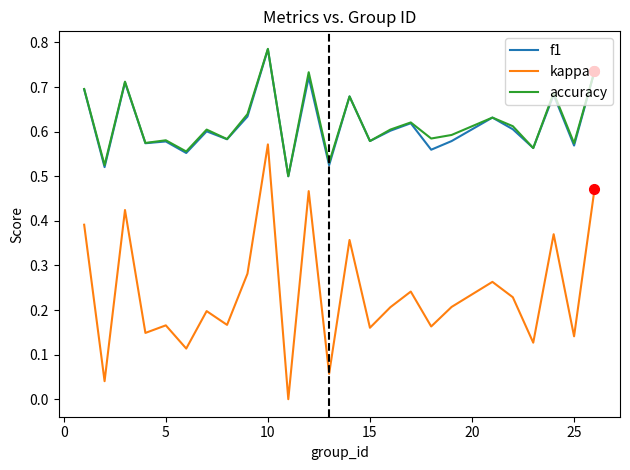

Which series has the largest range (max minus min)?

kappa